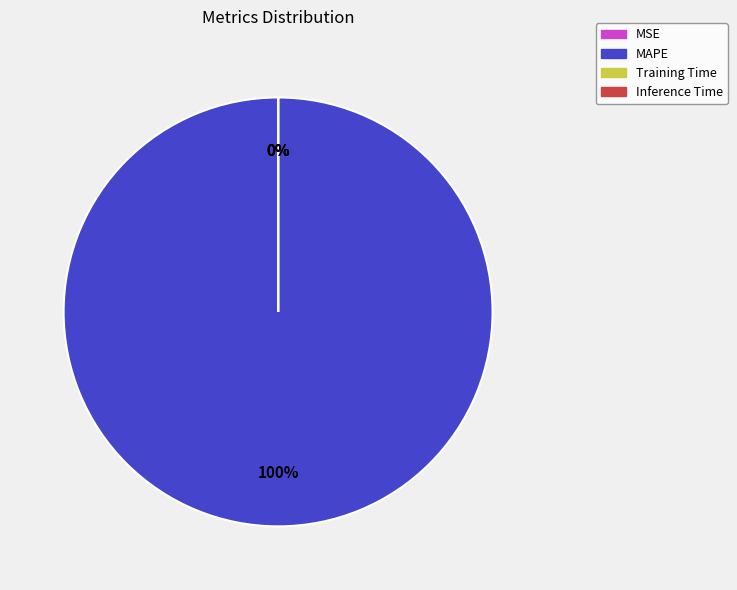

What is the largest slice in the pie chart?

MAPE